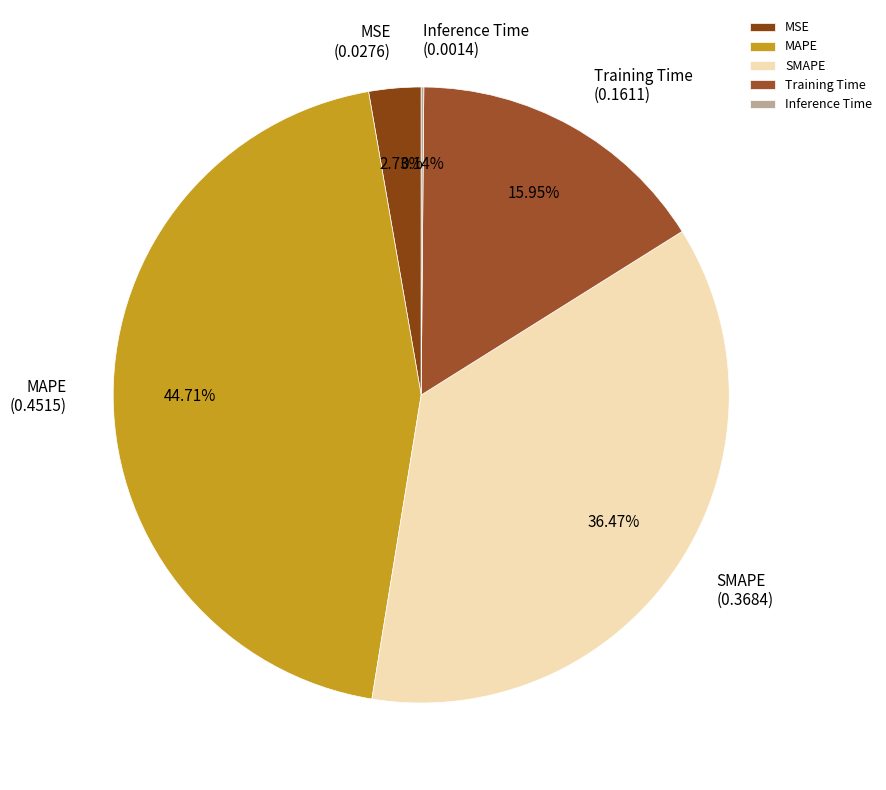

What portion of the pie excludes MSE?

97.3%